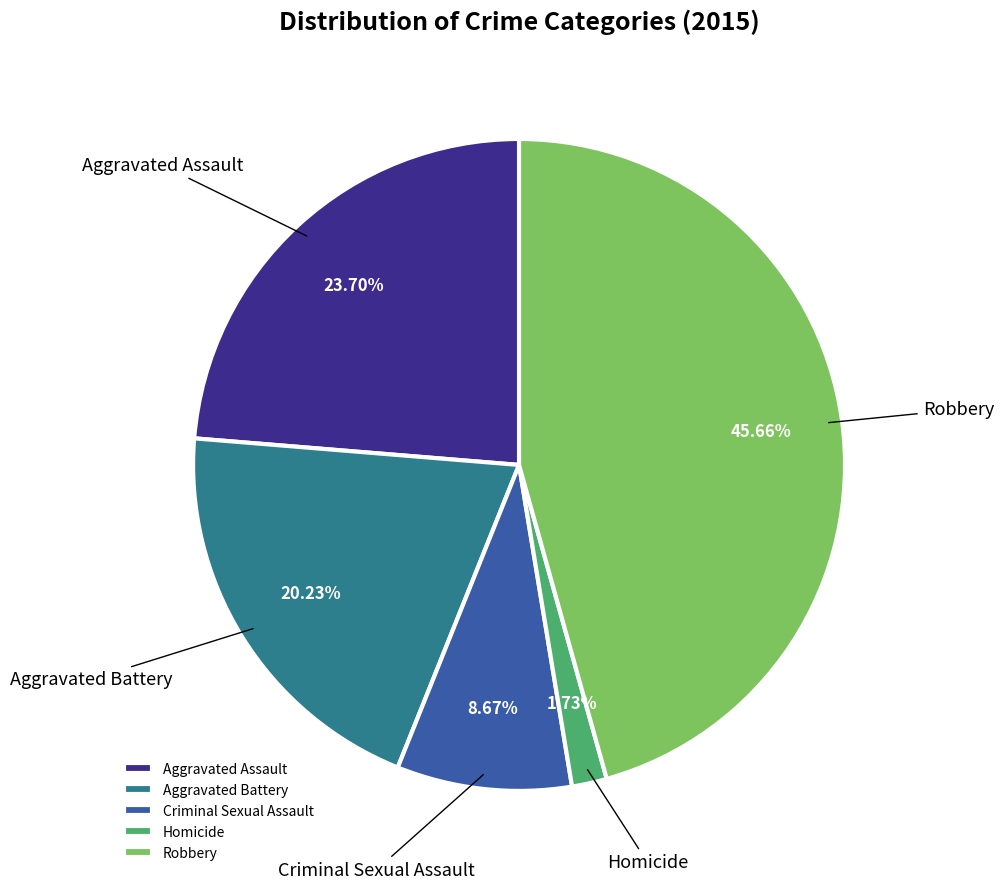

To the nearest percent, what is the difference between the Aggravated Battery and Aggravated Assault slice percentages?

3%